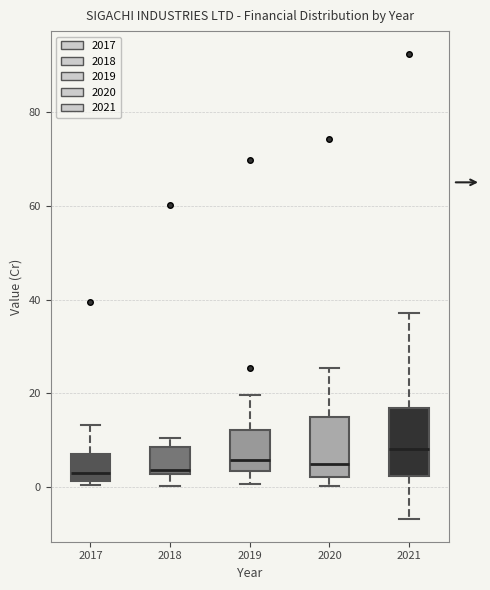

Which box has the highest median line?

2021